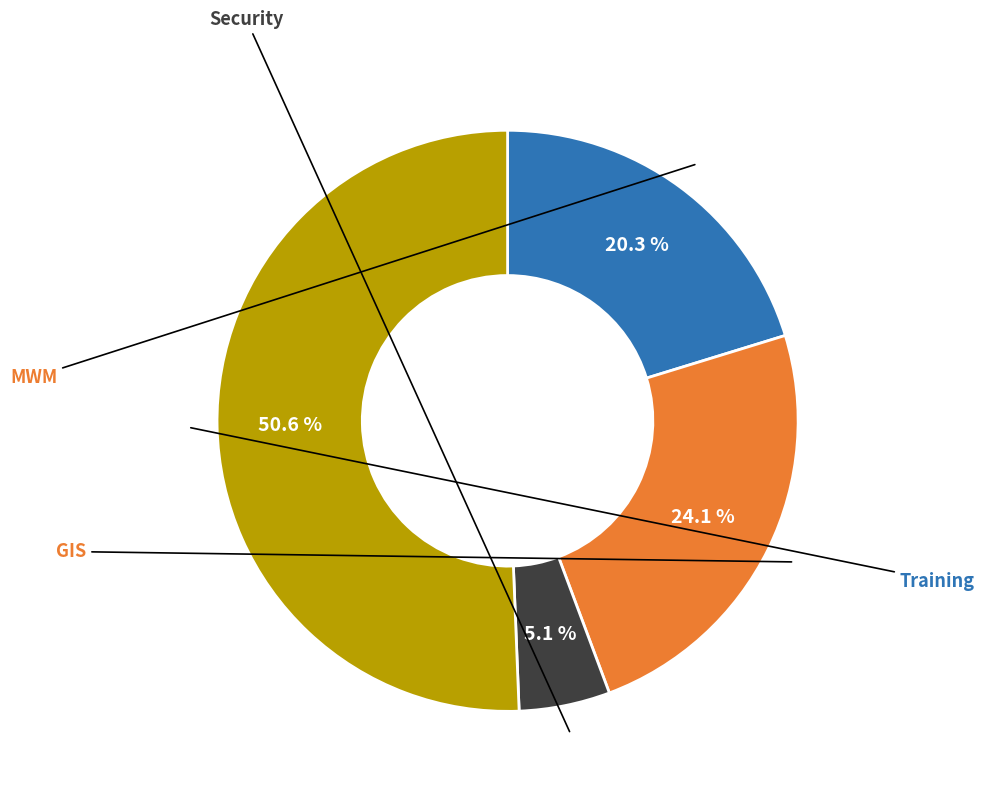

How many segments does this pie chart have?

4